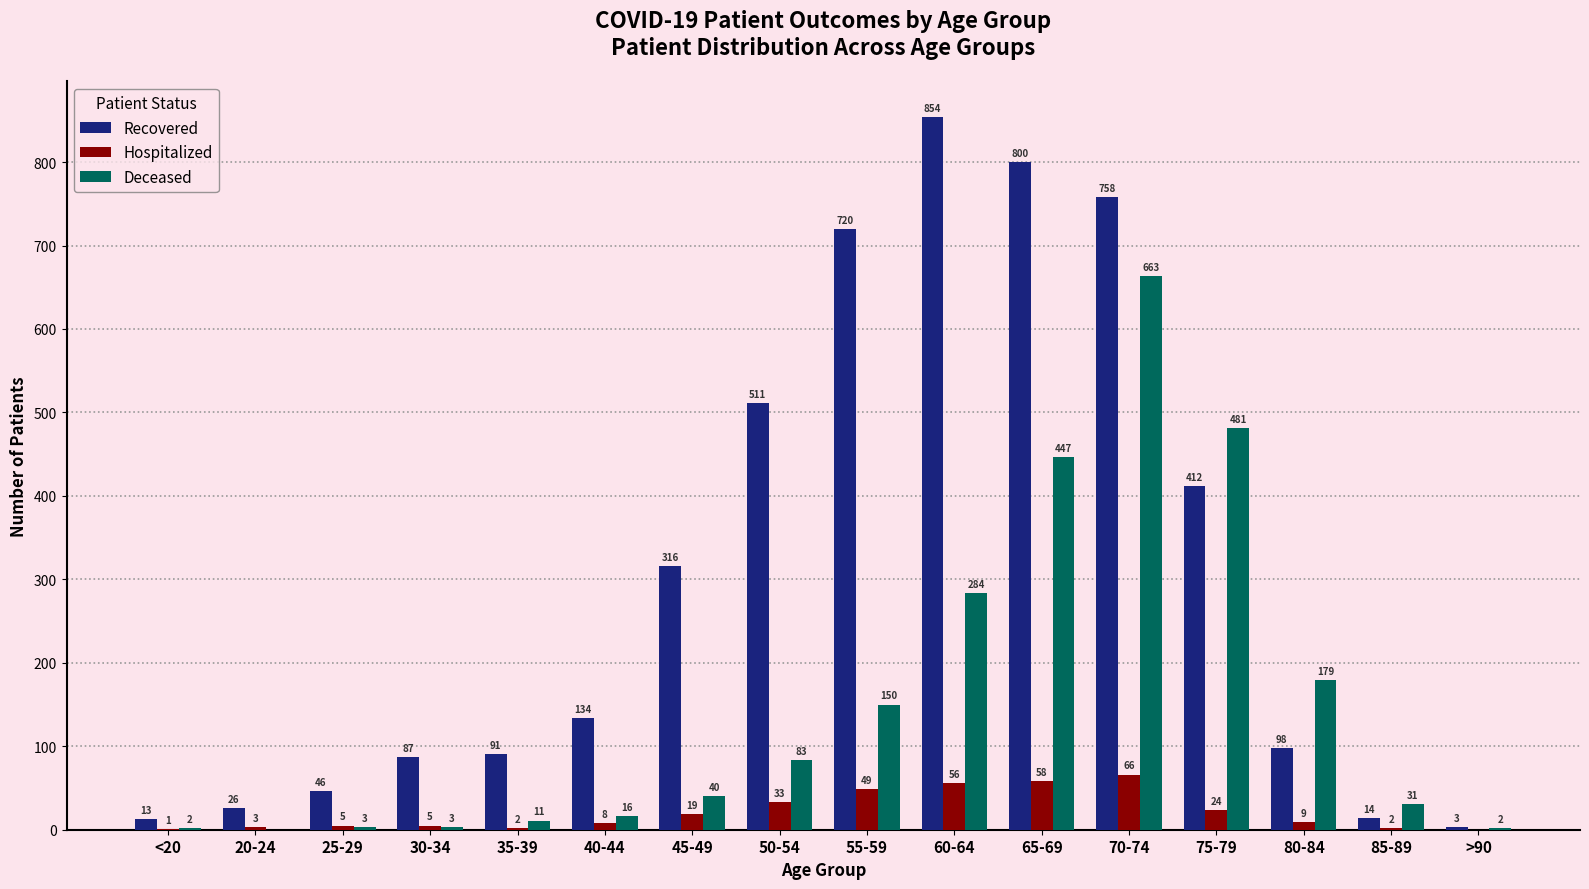

What is the sum of all Deceased values?

2395